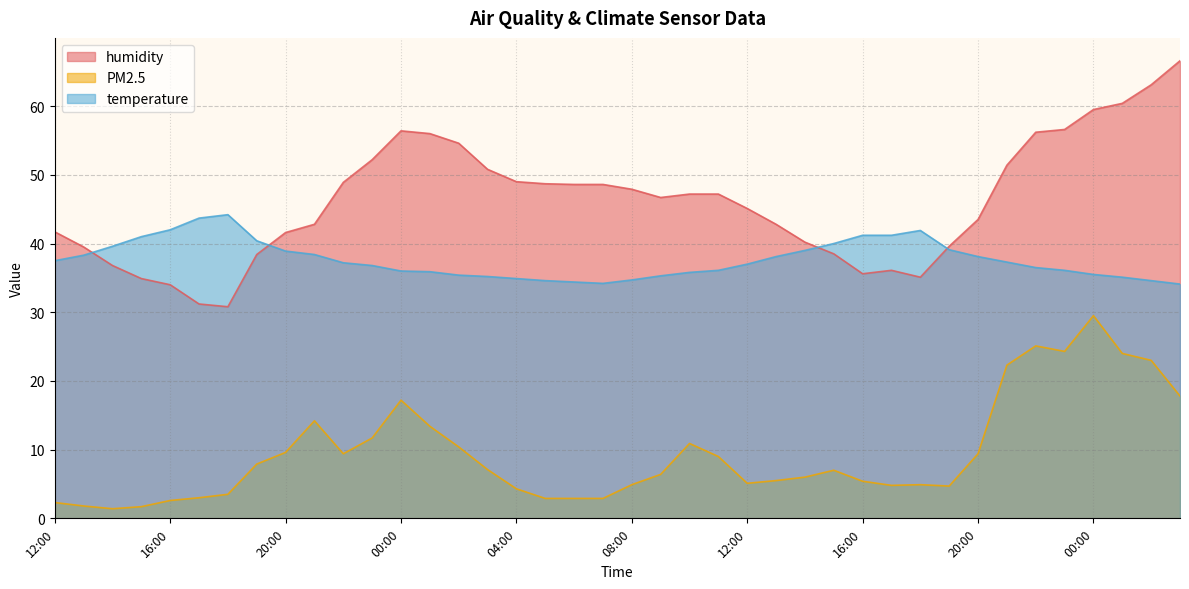

Which series ends up on top after the final intersection of temperature and humidity?

humidity